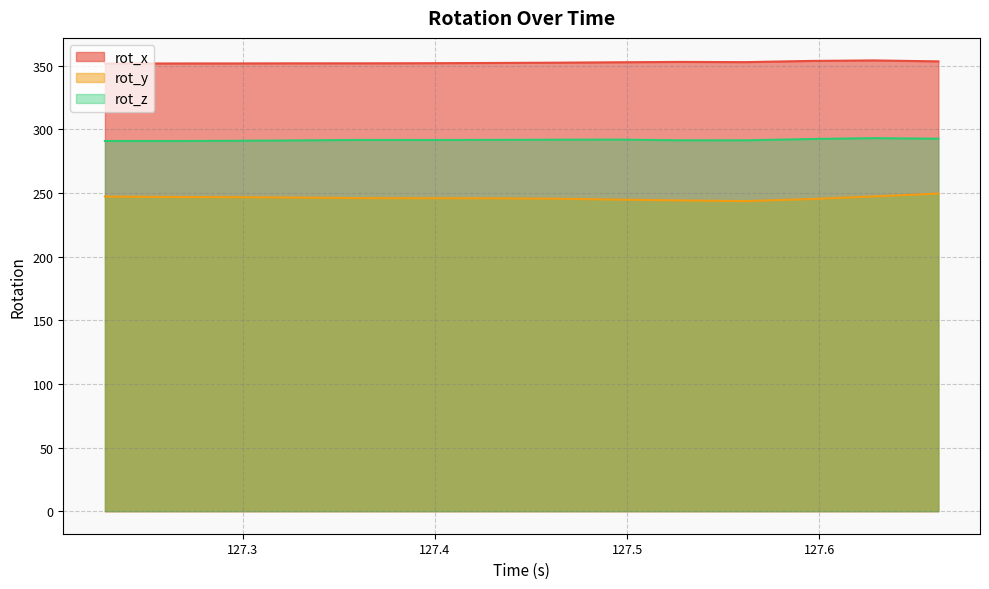

What is the maximum value shown in the chart?

354.0